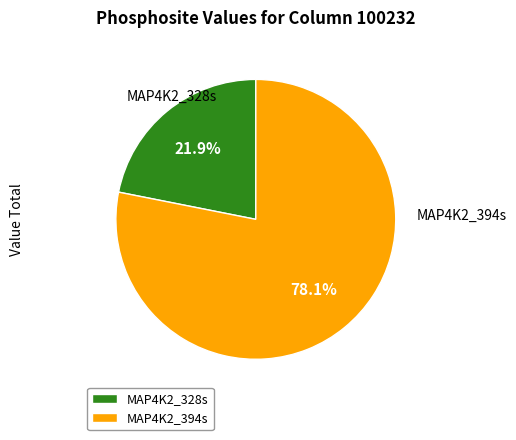

To the nearest percent, what portion does MAP4K2_394s represent?

78%